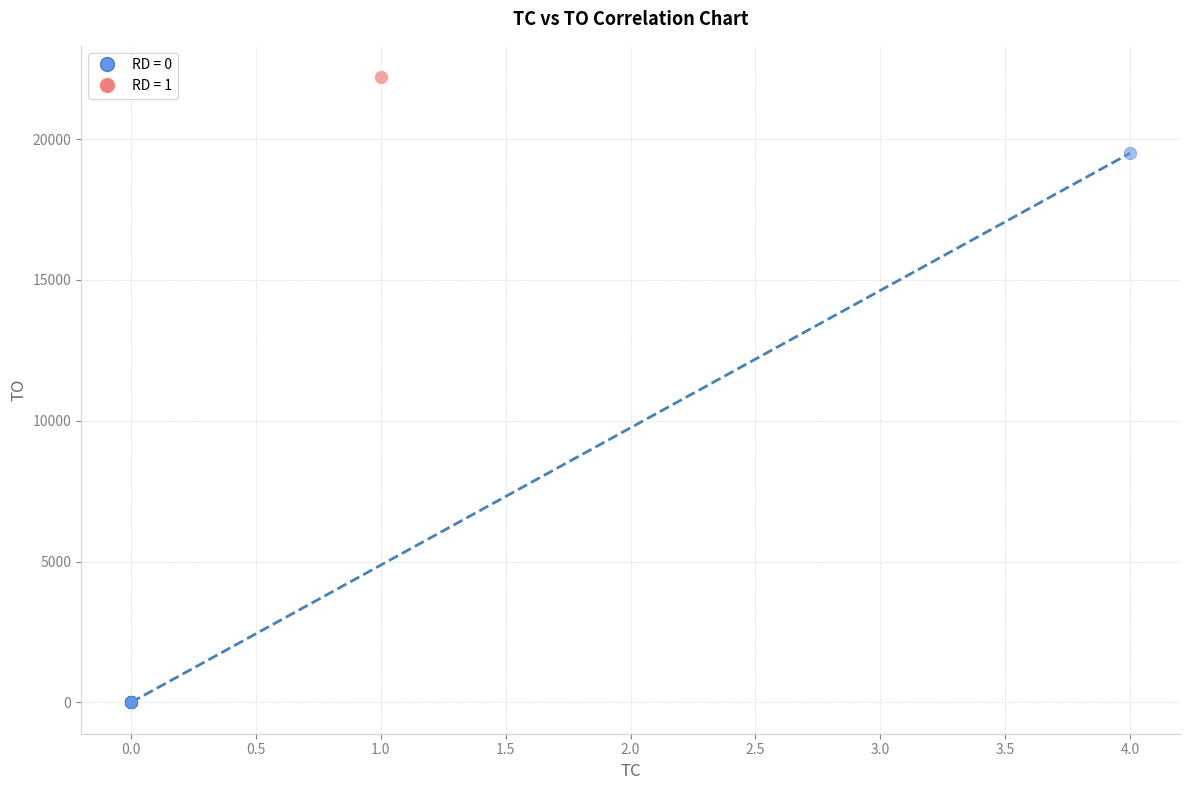

Which series contains the highest Y value?

RD = 1